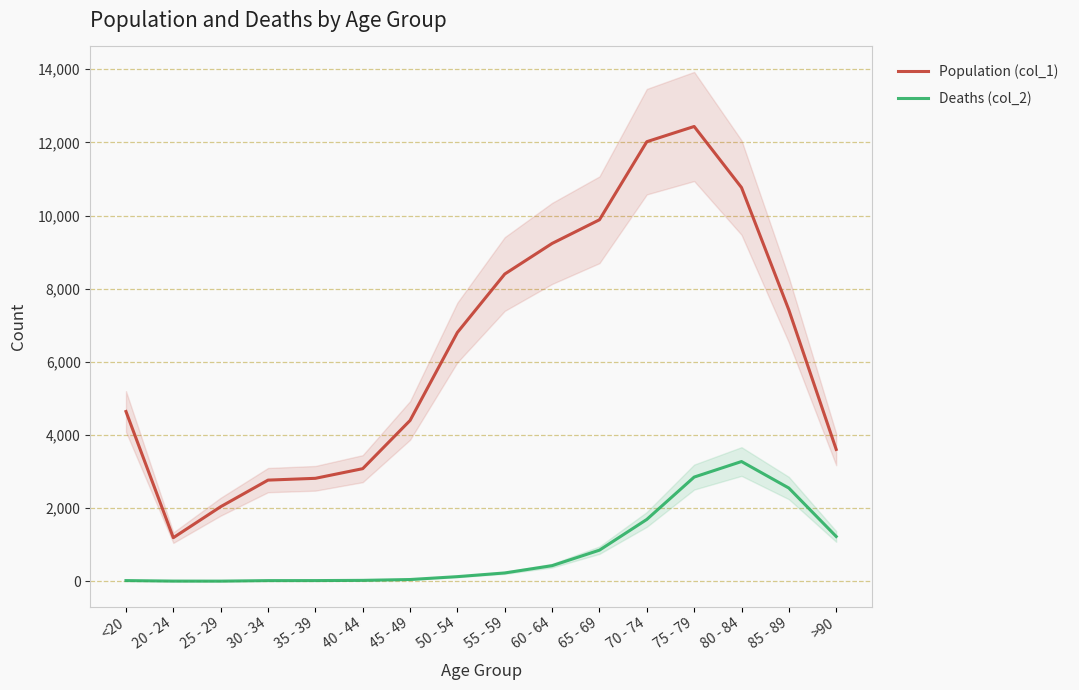

At which category does Deaths (col_2) reach its first local valley?

25 - 29